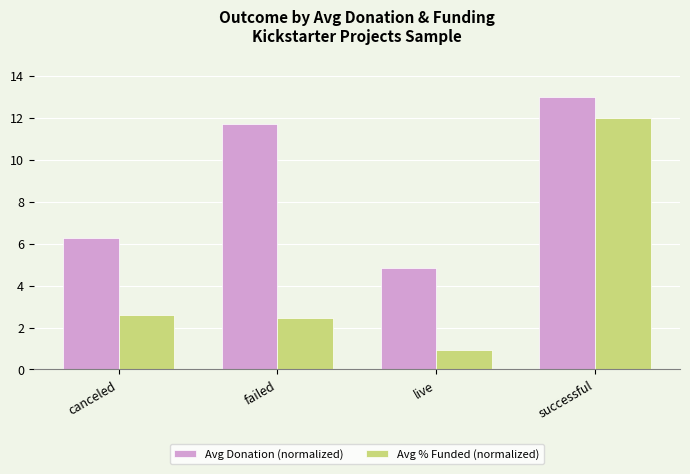

Which series changed the most between canceled and successful?

Avg % Funded (normalized)